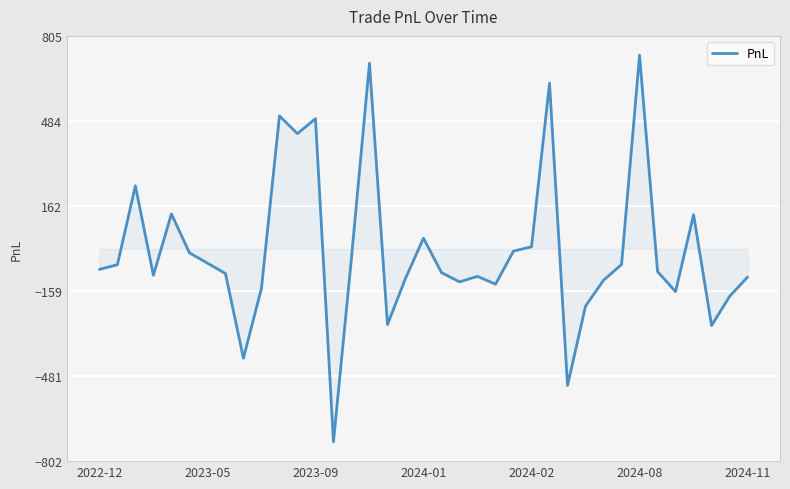

What is the maximum value shown in the chart?

732.3